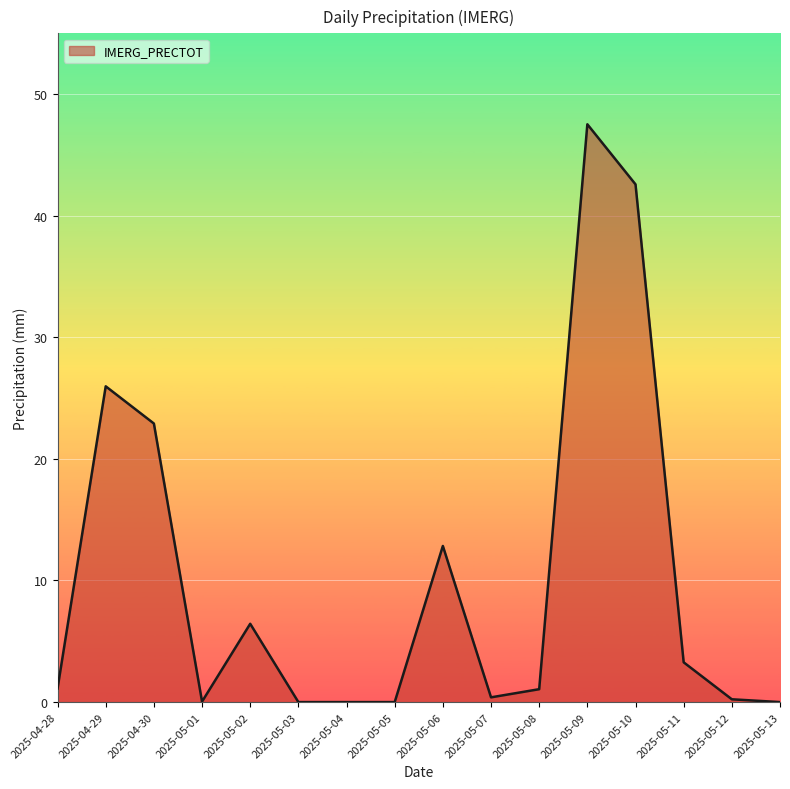

Is it true that the value at 2025-05-02 is 6.4?

True